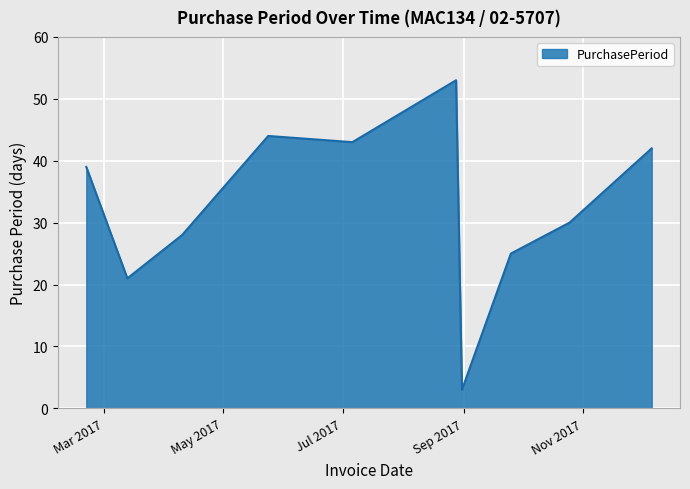

True or false: there are more than 1 points higher than both neighbors.

True